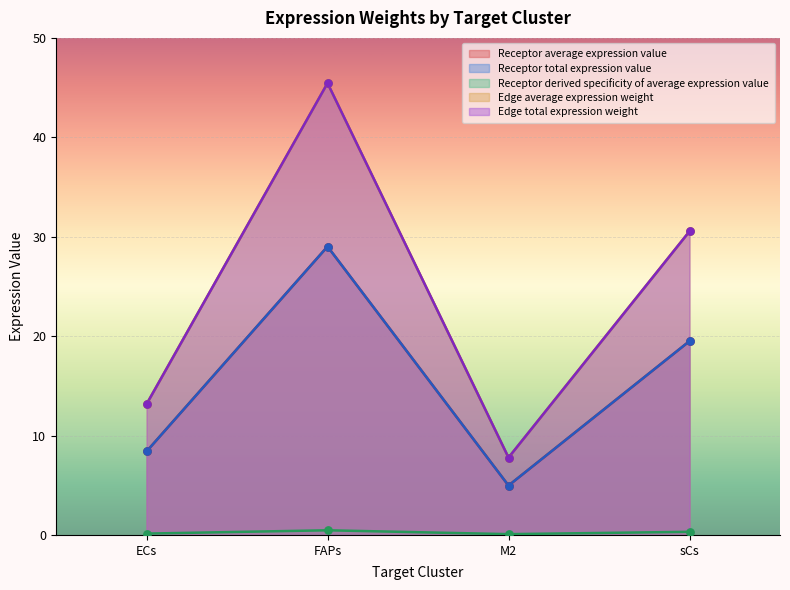

What are all the series names shown in the legend?

Receptor average expression value, Receptor total expression value, Receptor derived specificity of average expression value, Edge average expression weight, Edge total expression weight